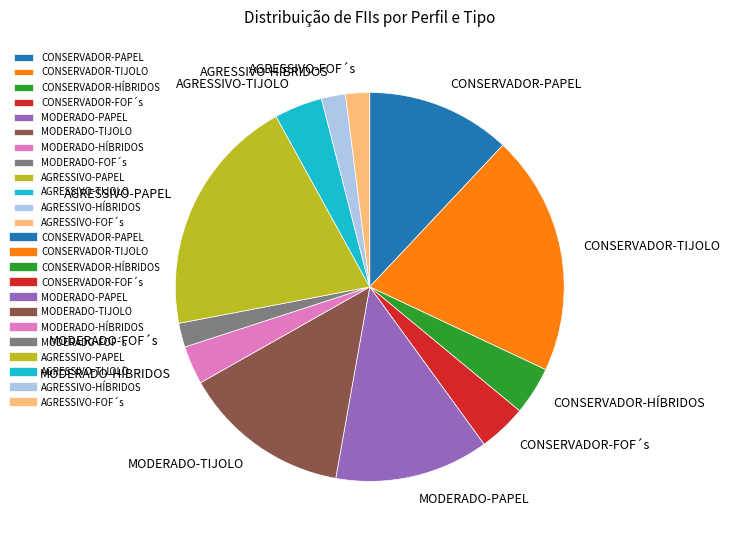

How many segments does this pie chart have?

12